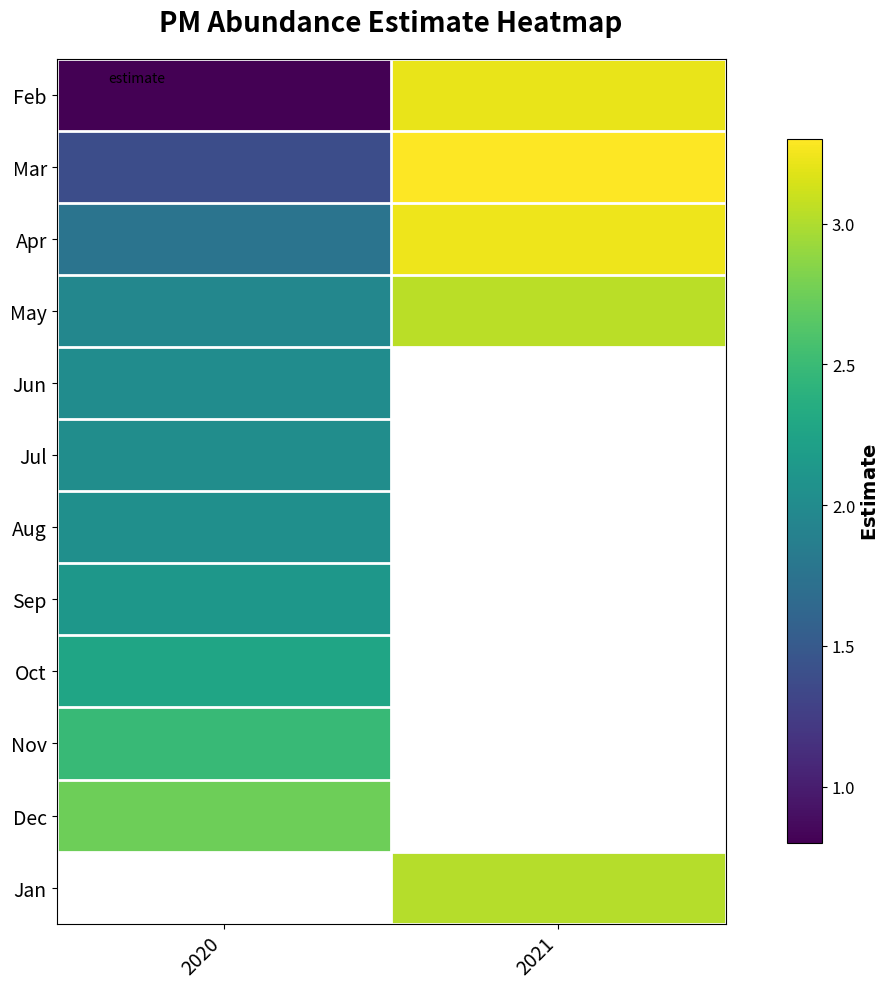

How many distinct data groups are displayed?

12